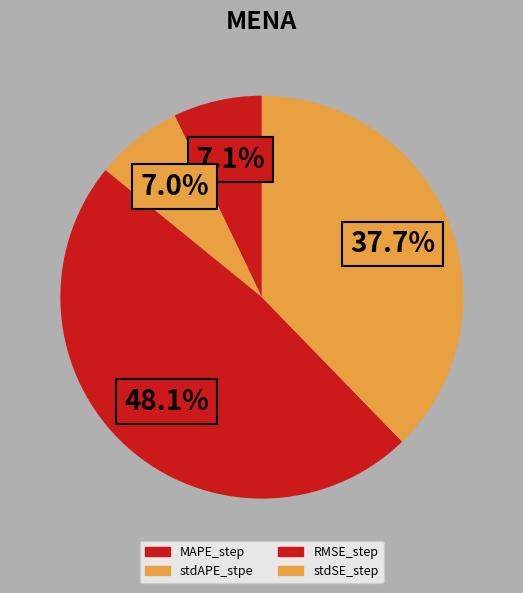

To the nearest percent, what is the difference between the largest and smallest slice percentages?

41%